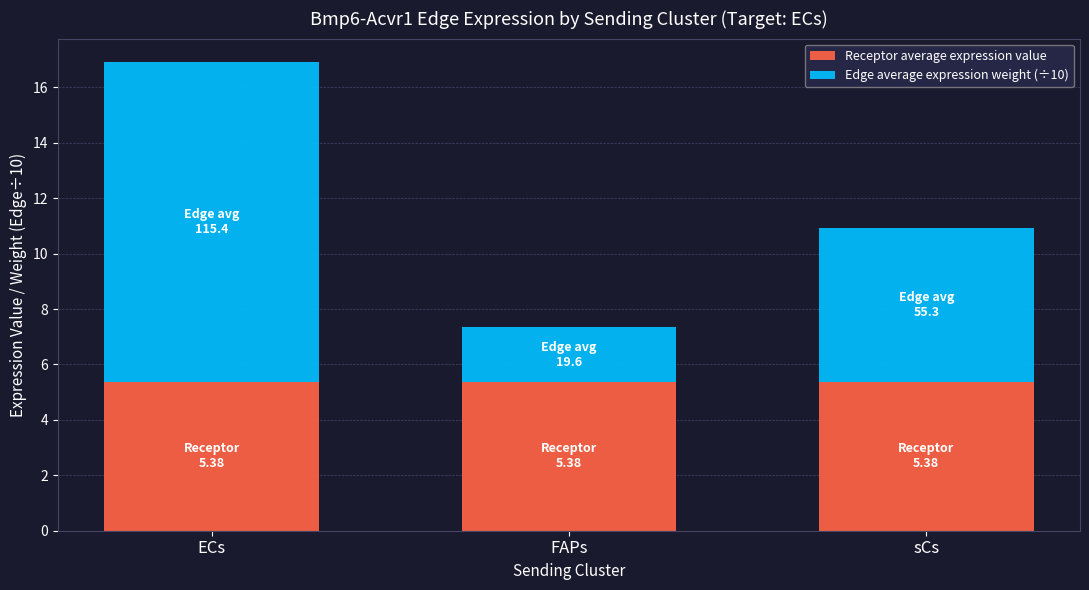

At which category is the sum across all series the highest?

ECs